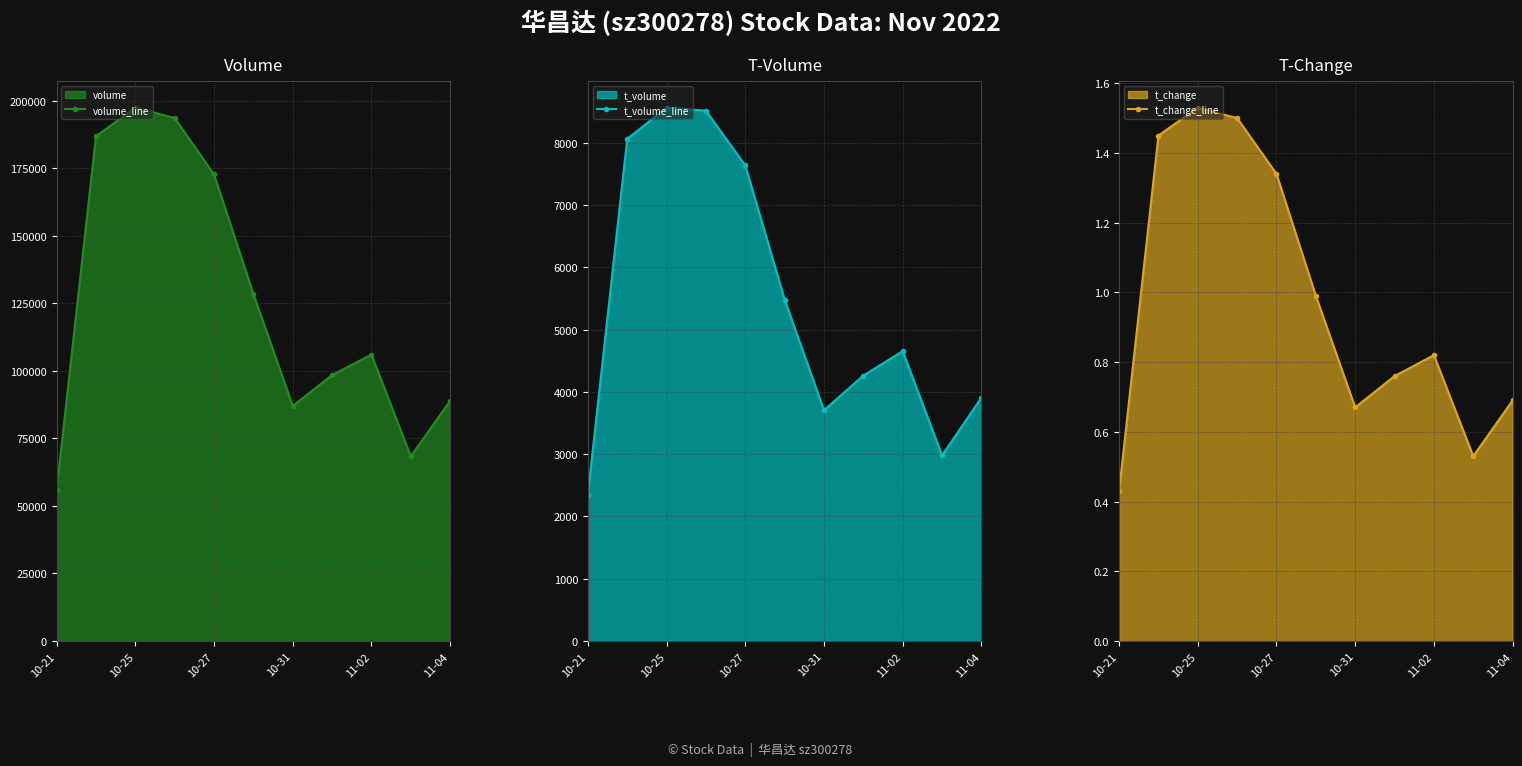

Where is the first local minimum for t_change_line?

10-31